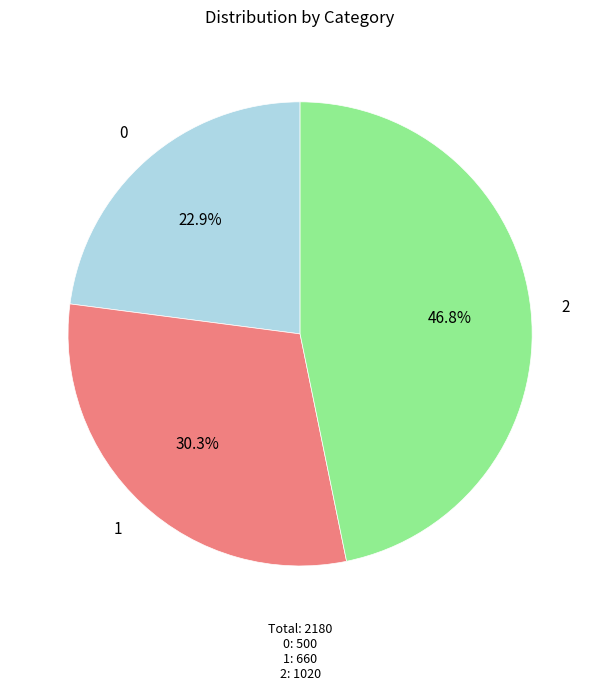

How many segments does this pie chart have?

3